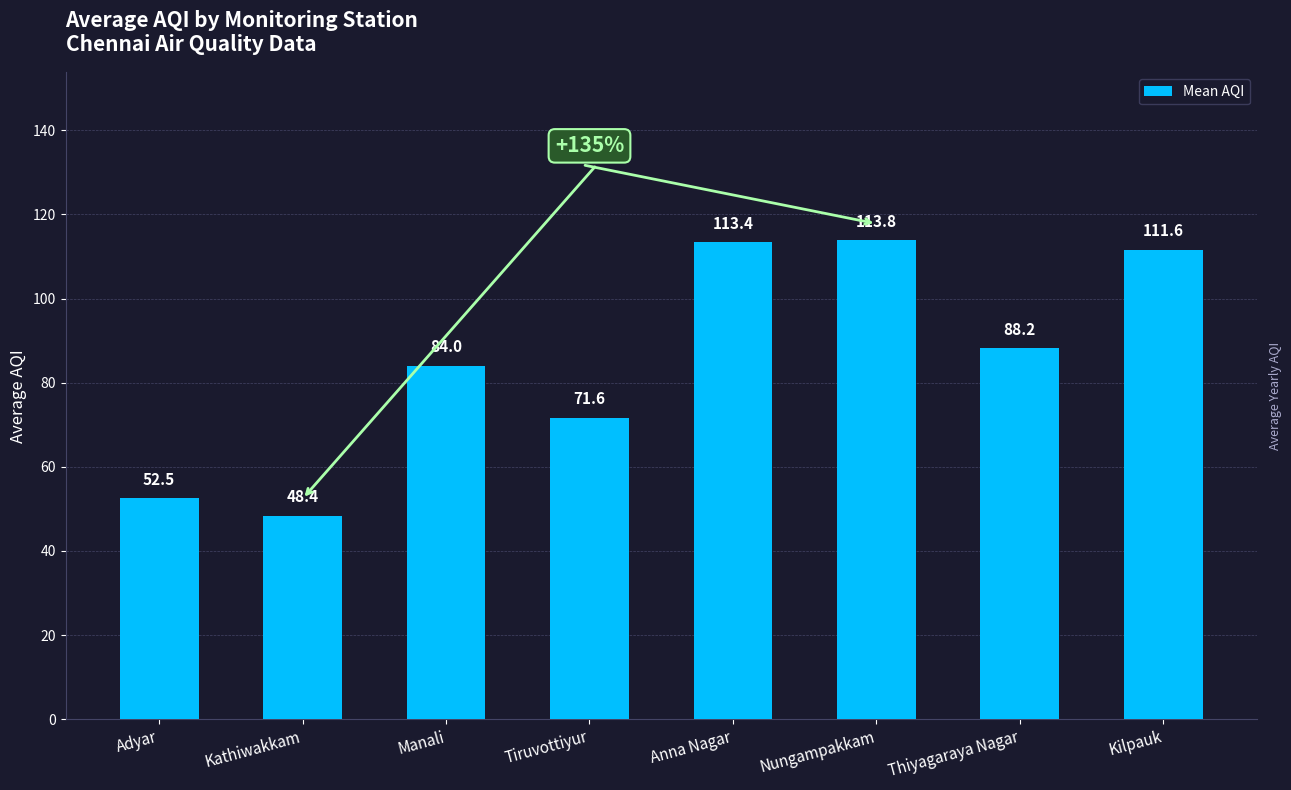

Are the bars horizontal?

No